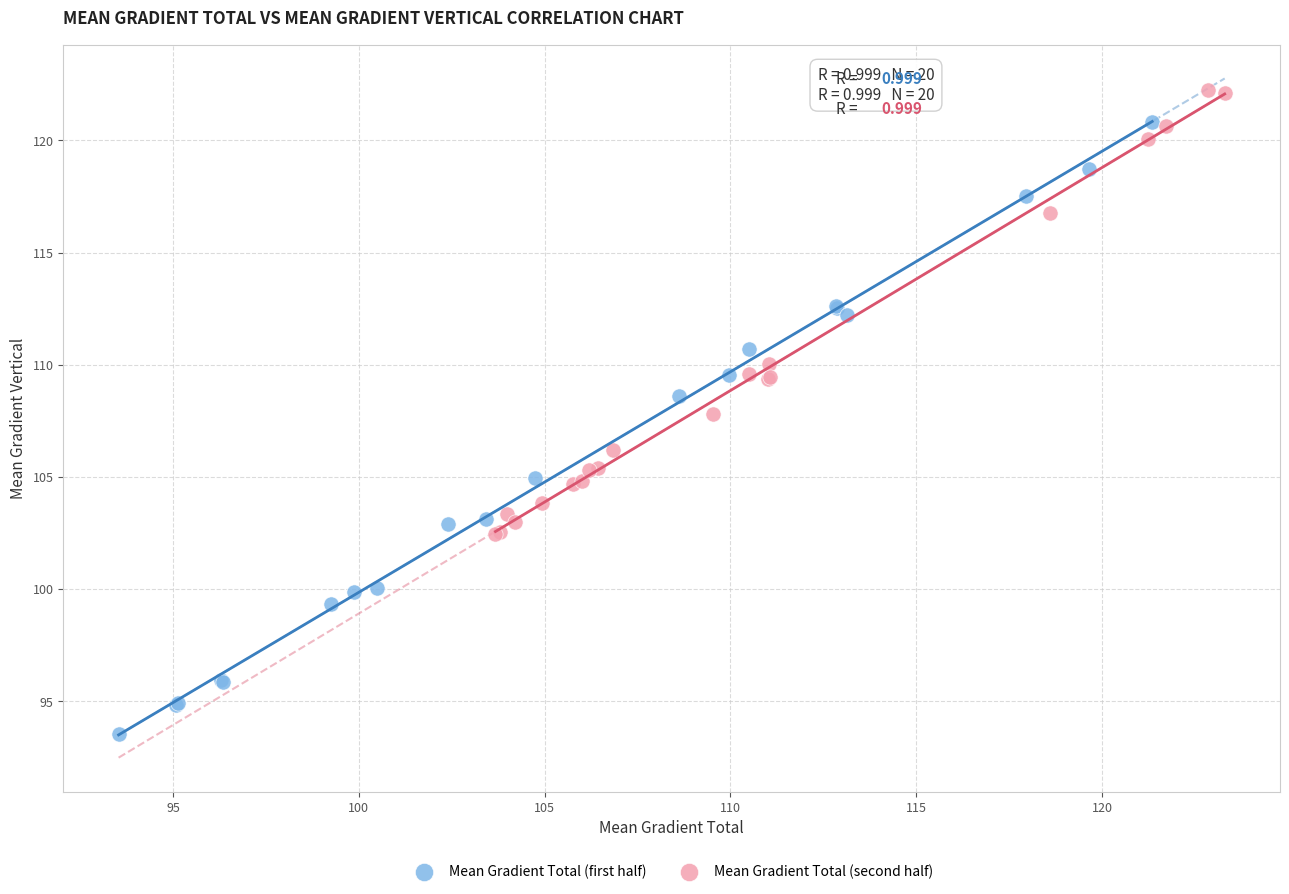

Which series contains the highest Y value?

Mean Gradient Total (second half)